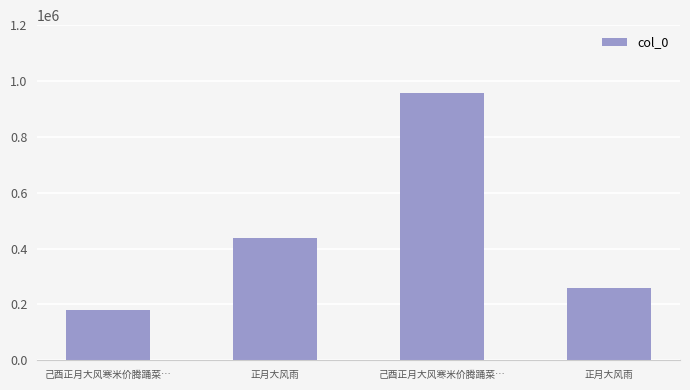

The chart shows a value of 325563 at 己酉正月大风寒米价腾踊菜…. True or false?

False